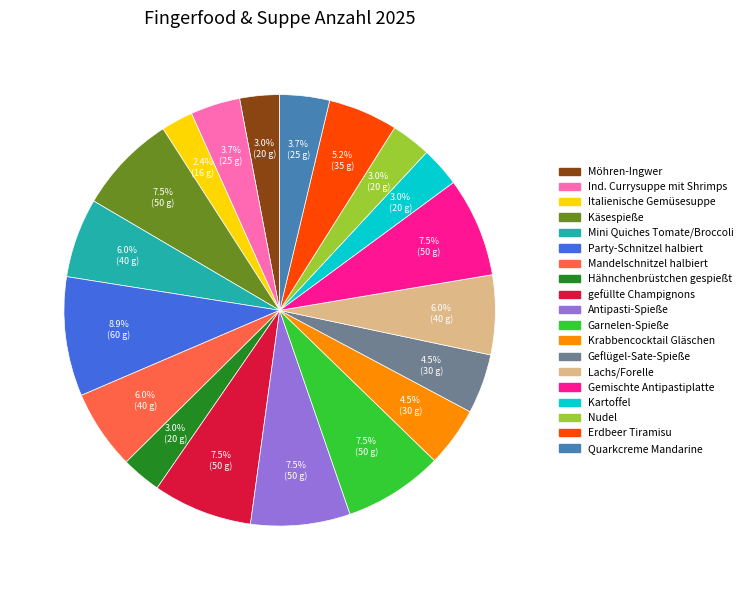

Count the number of slices in the pie.

19